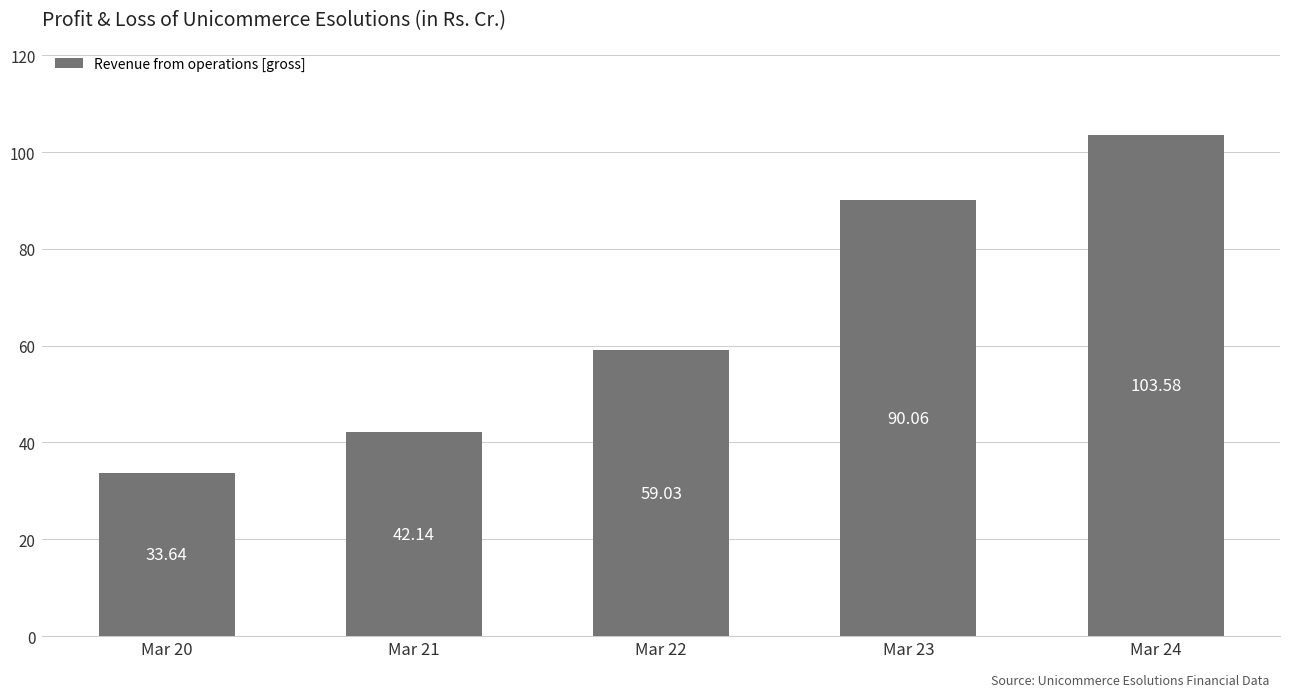

How many data points are above 59?

3